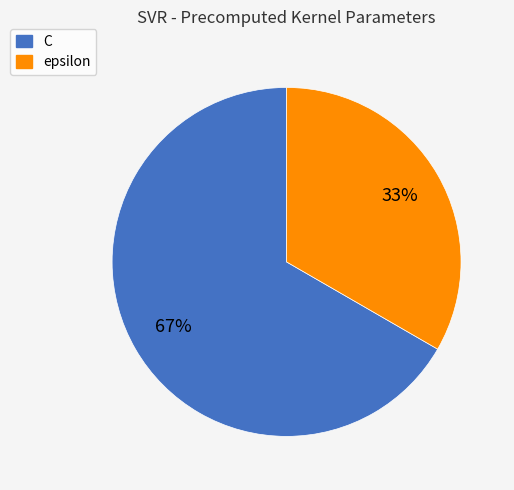

Which category accounts for the majority?

C